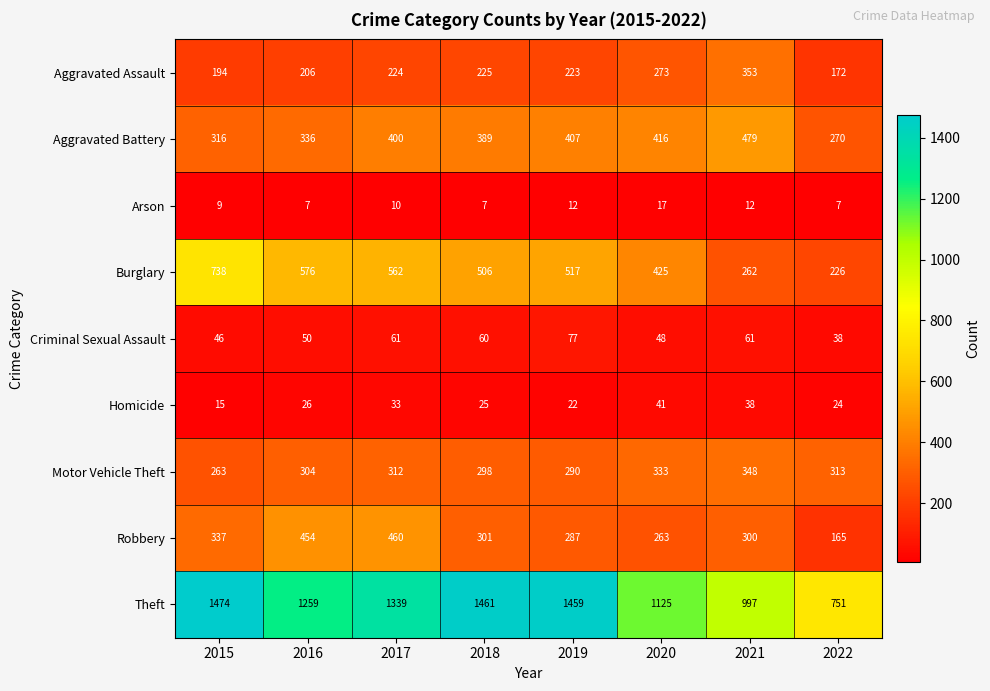

What is the minimum value for Arson?

7